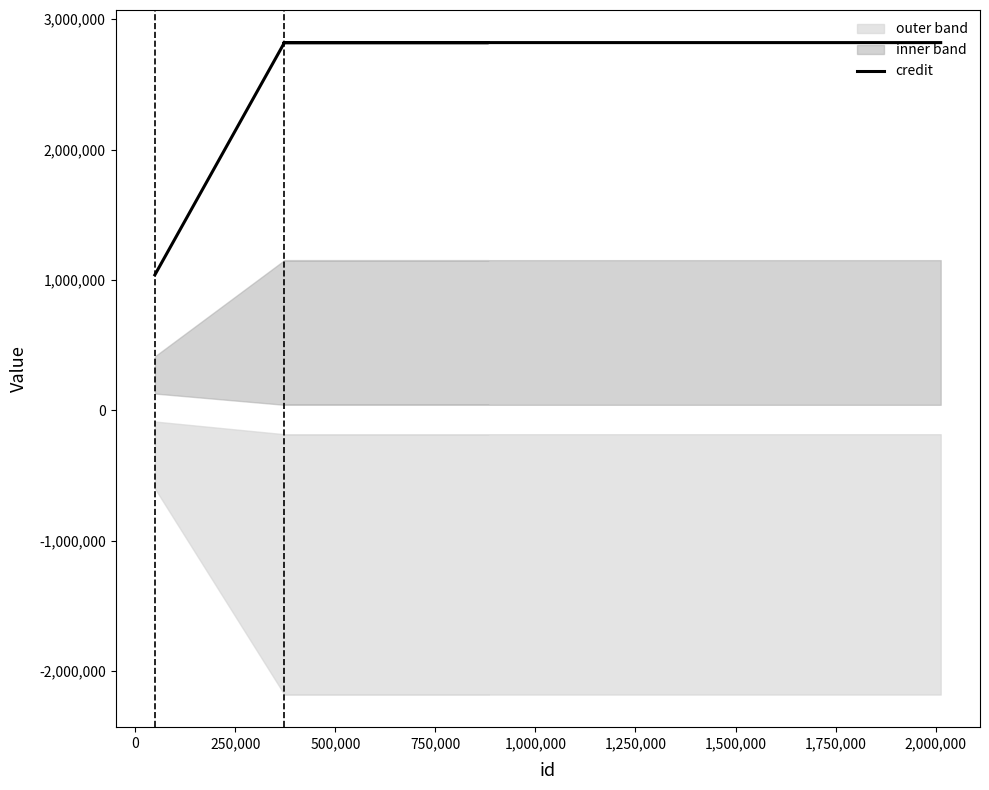

How many lines are shown in the chart?

1